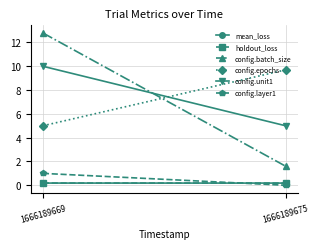

How many mean_loss values are between 0 and 1?

2